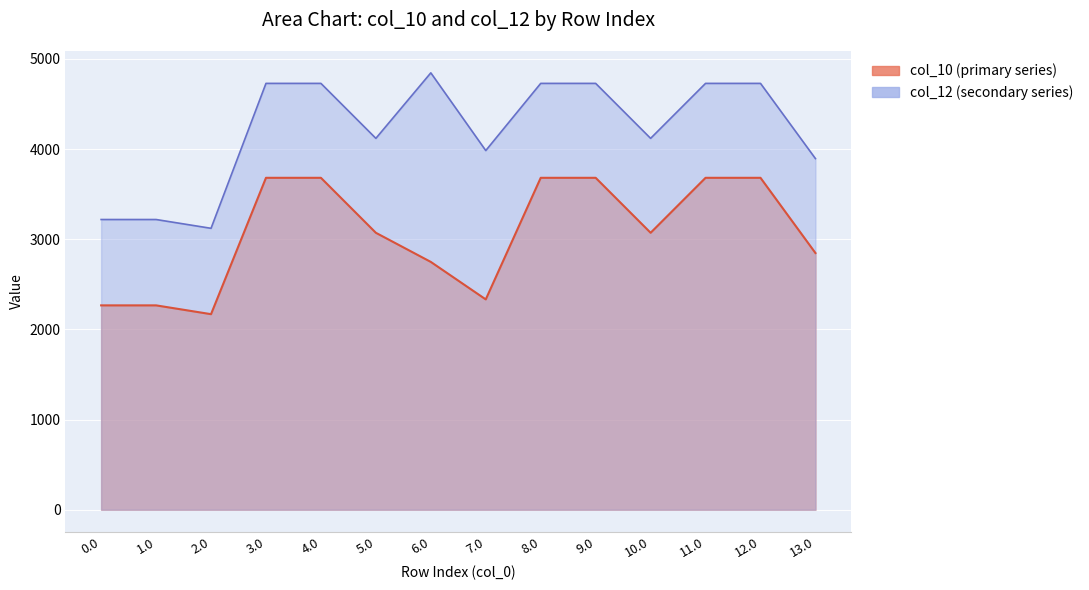

In col_10 values, how many points are lower than both neighbors (excluding endpoints)?

3